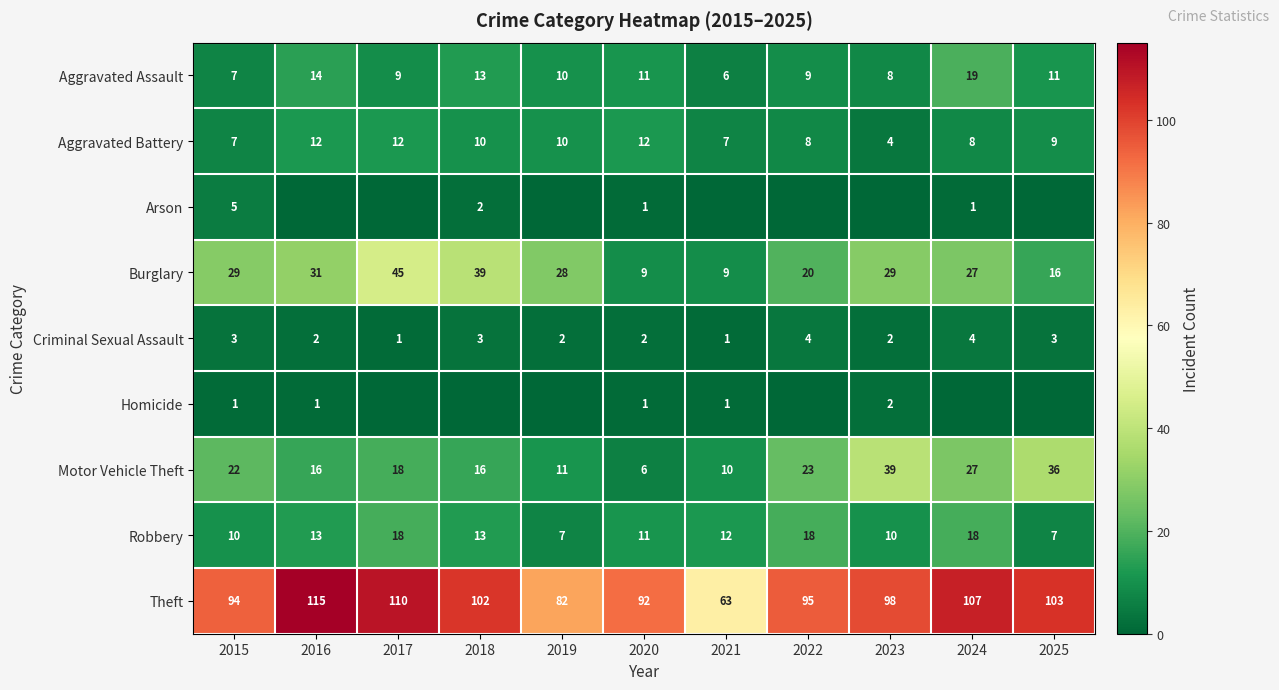

The Criminal Sexual Assault series shows 2 at 2018. True or false?

False